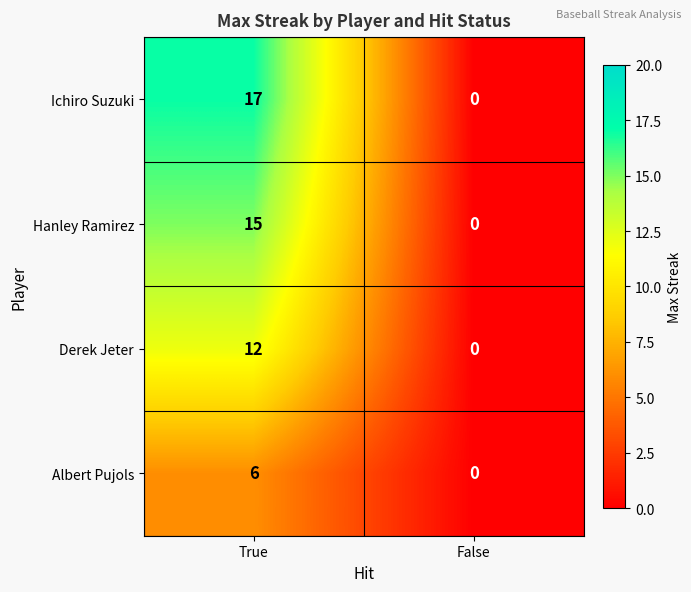

What is the average value of the Derek Jeter series?

6